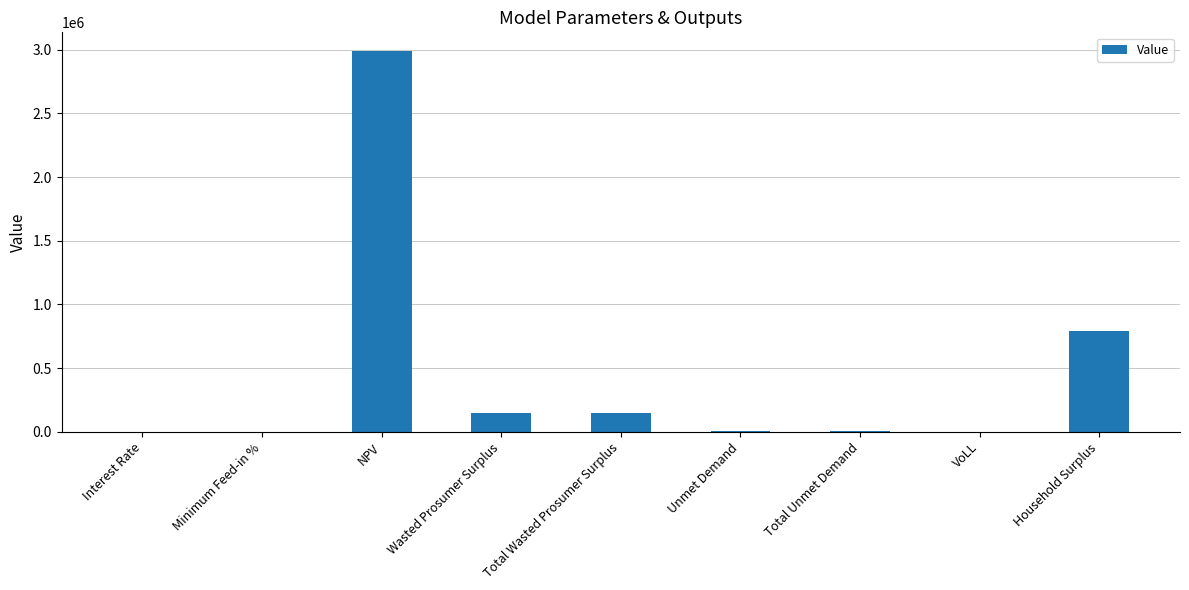

What is the change in value from Wasted Prosumer Surplus to VoLL?

-144017.2